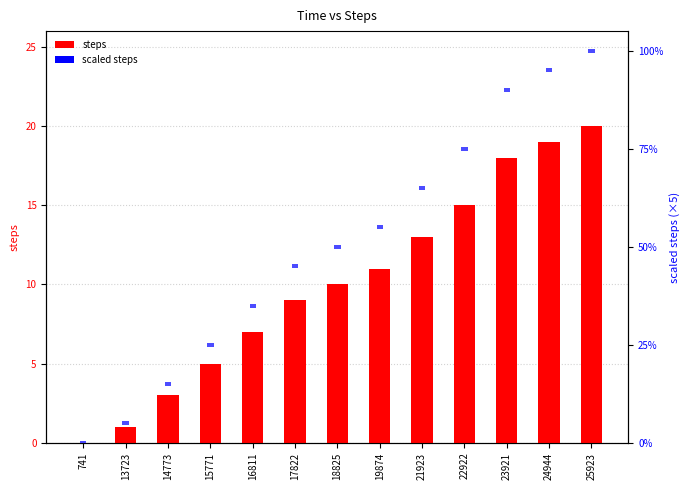

Reading left to right, transcribe all the data shown in this chart.

steps: 0	1	3	5	7	9	10	11	13	15	18	19	20
scaled steps: 1	1	1	1	1	1	1	1	1	1	1	1	1